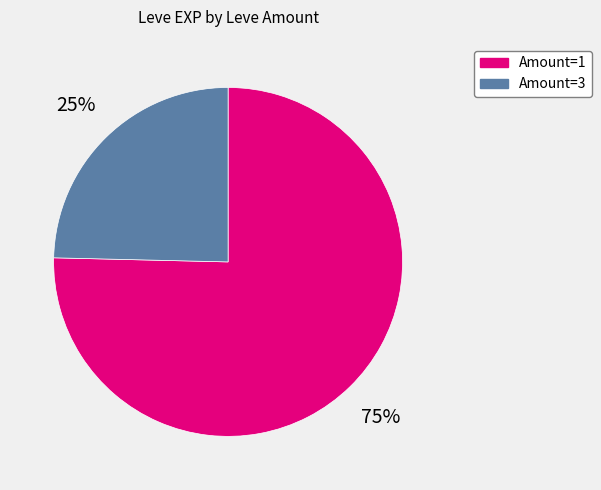

To the nearest percent, what is the average slice percentage?

50%